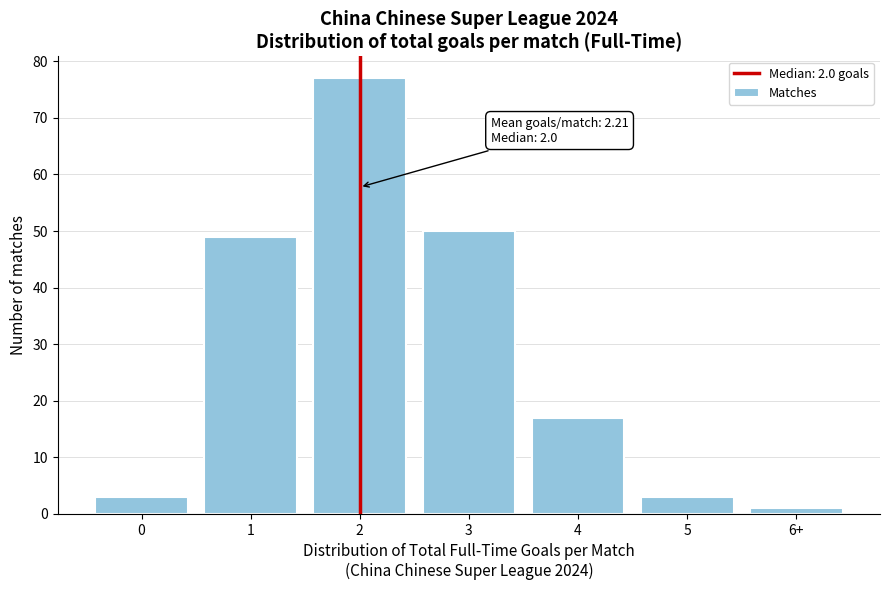

Reading left to right, extract all data points from this chart.

3	49	77	50	17	3	1